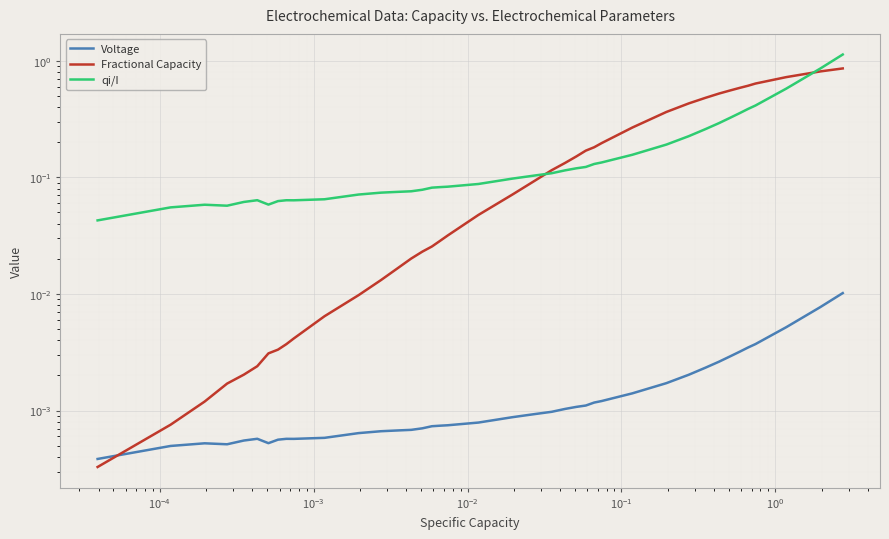

What is the value of the qi/I point at the 40th from the left?

1.1